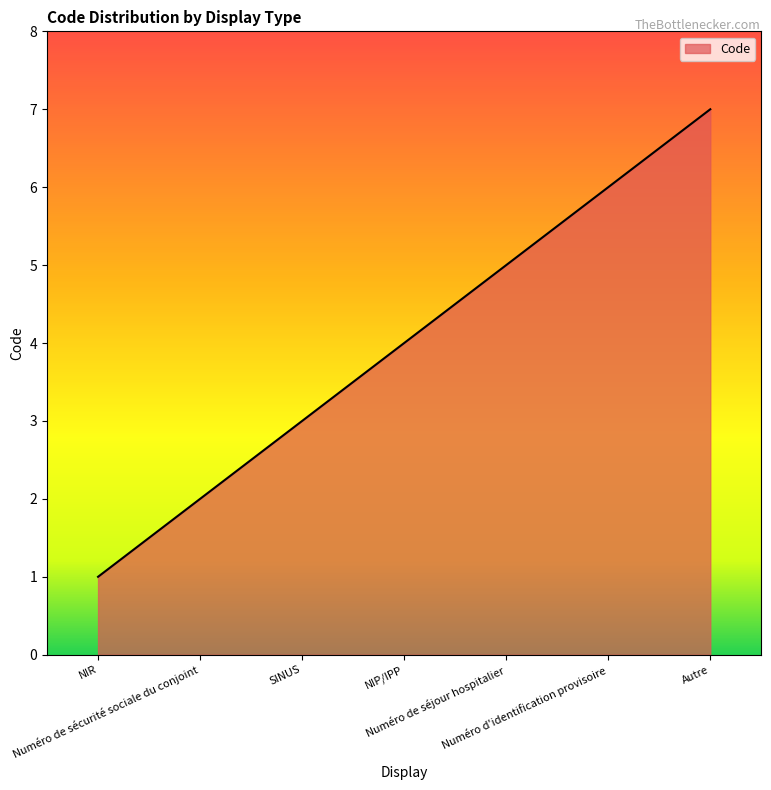

Count the number of categories in the chart.

7